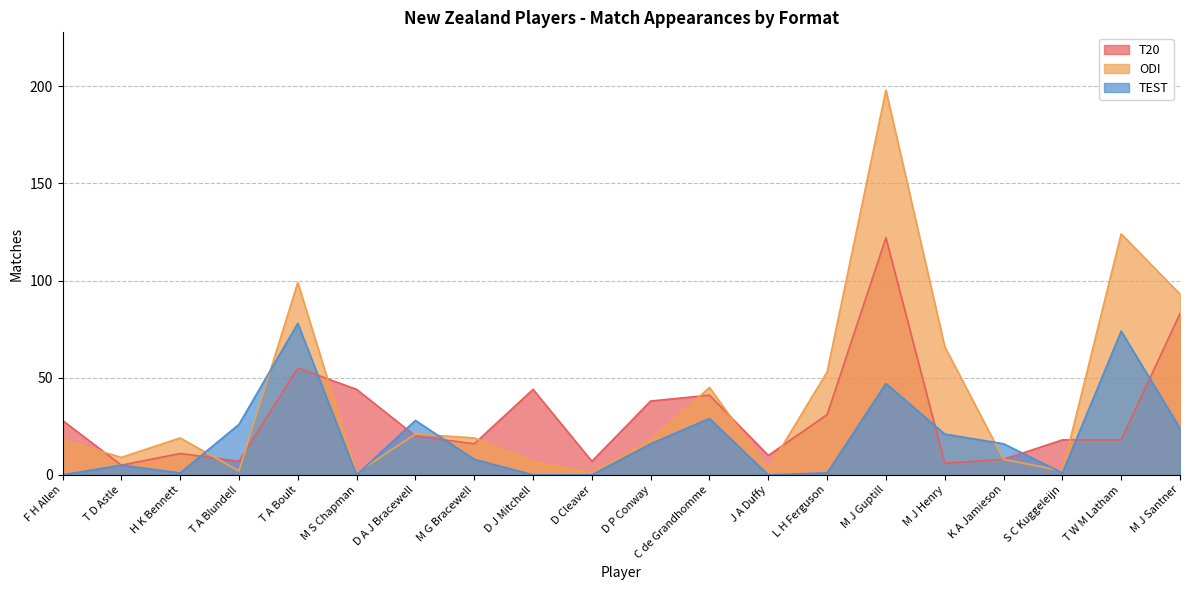

Where is the first local minimum for ODI?

T D Astle